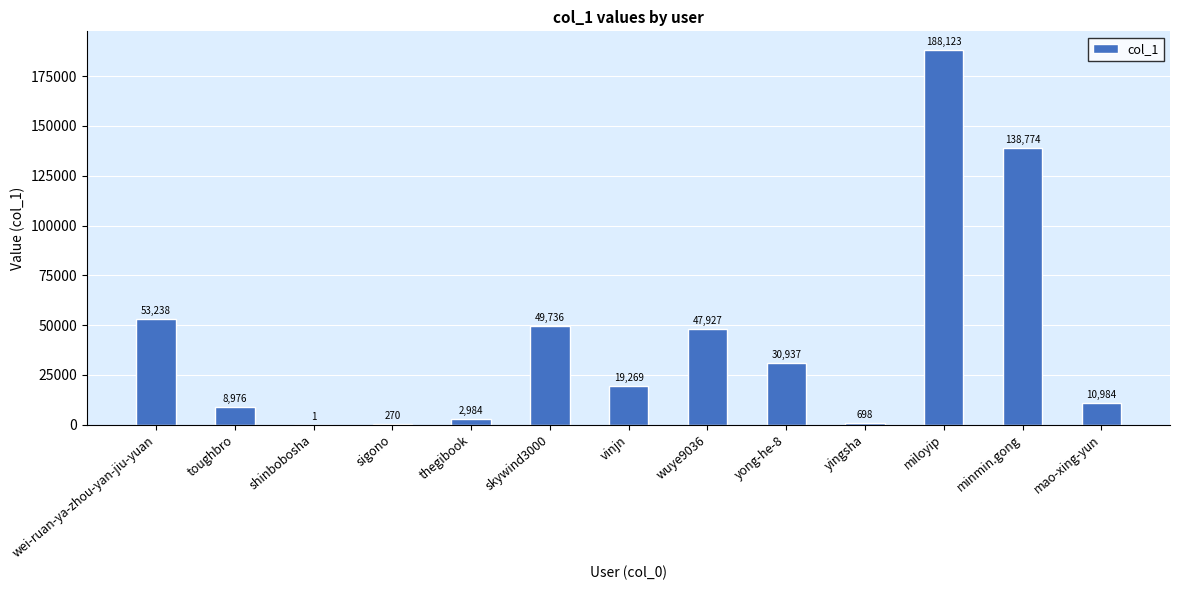

At which category does the chart reach its peak across all series?

miloyip